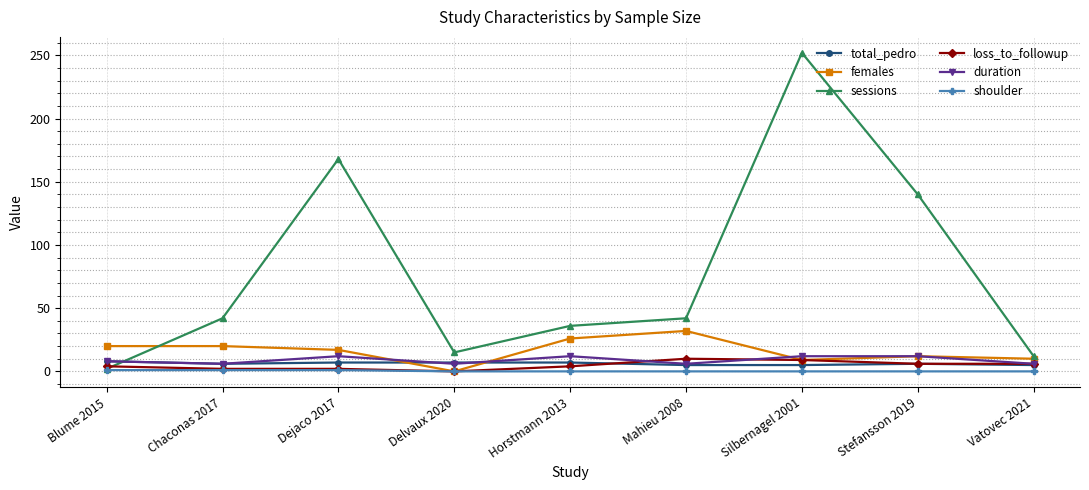

What is the value of the duration point at the 5th from the left?

12